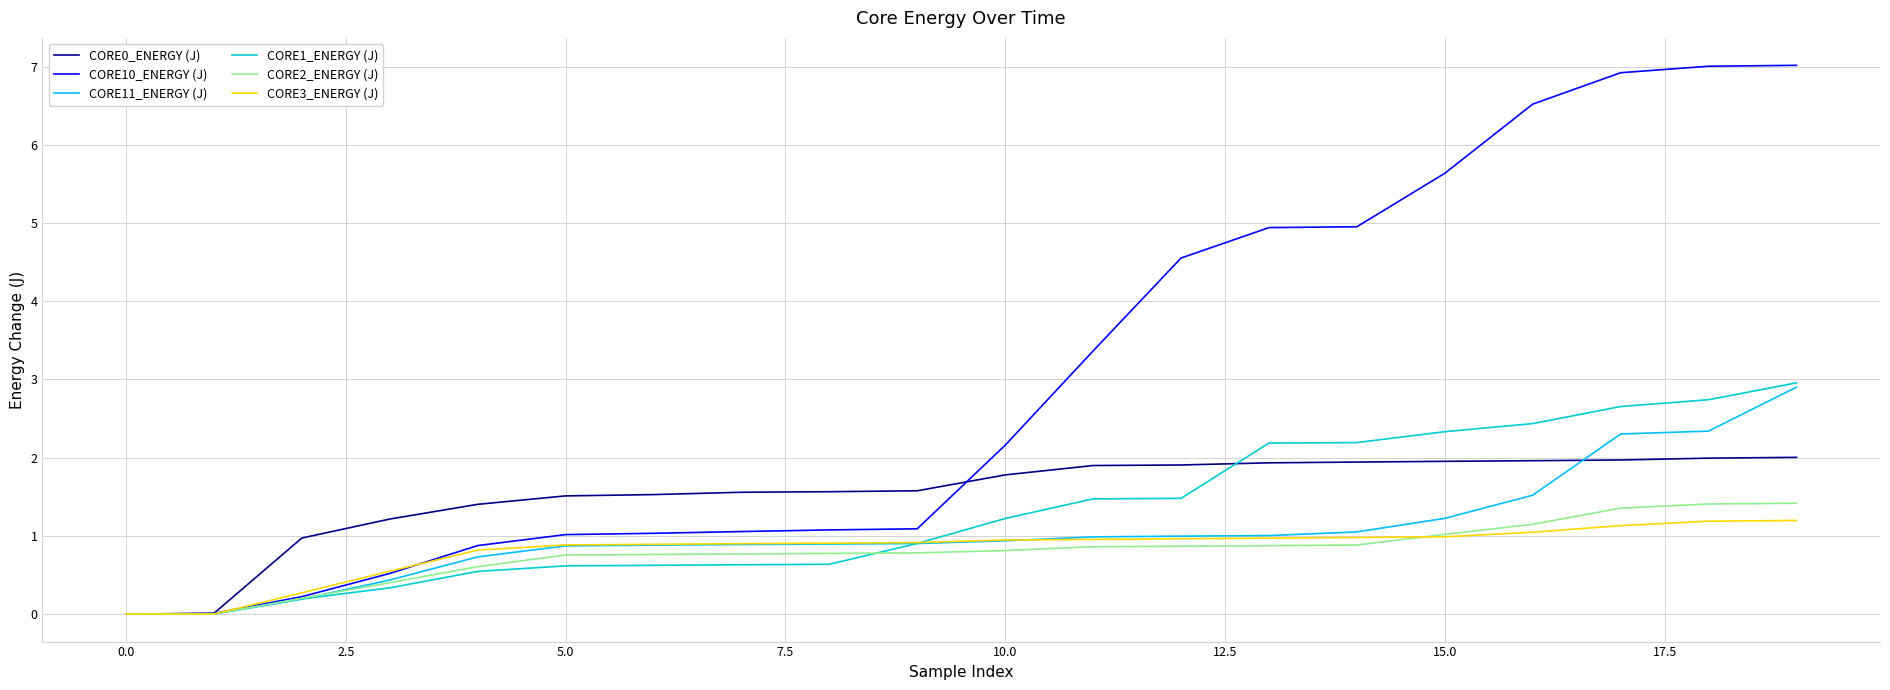

What is the difference between the maximum and second lowest values in the CORE1_ENERGY (J) series?

3.0